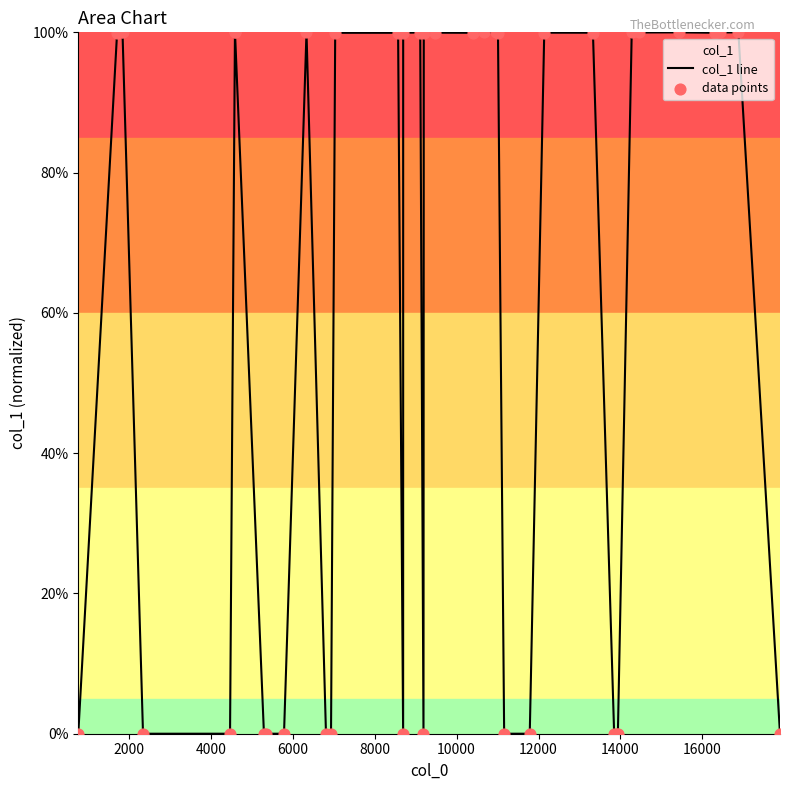

Which series has the largest Y range (max minus min)?

col_1 line